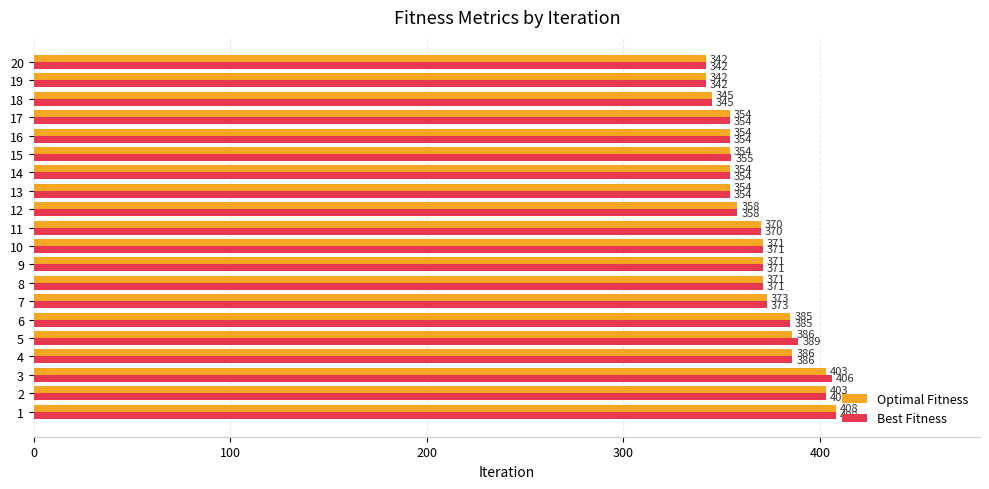

The Best Fitness series shows 371 at 8. True or false?

True